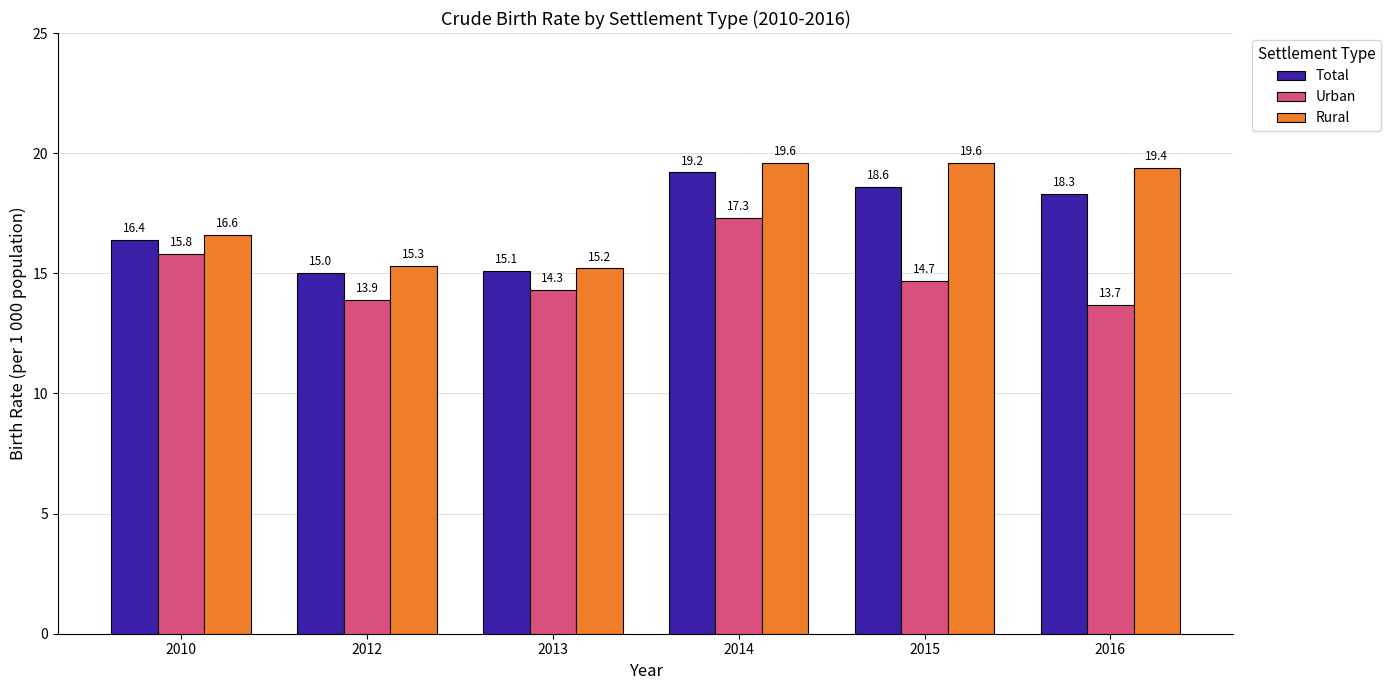

The value of Rural at 2013 is 15.2. True or false?

True